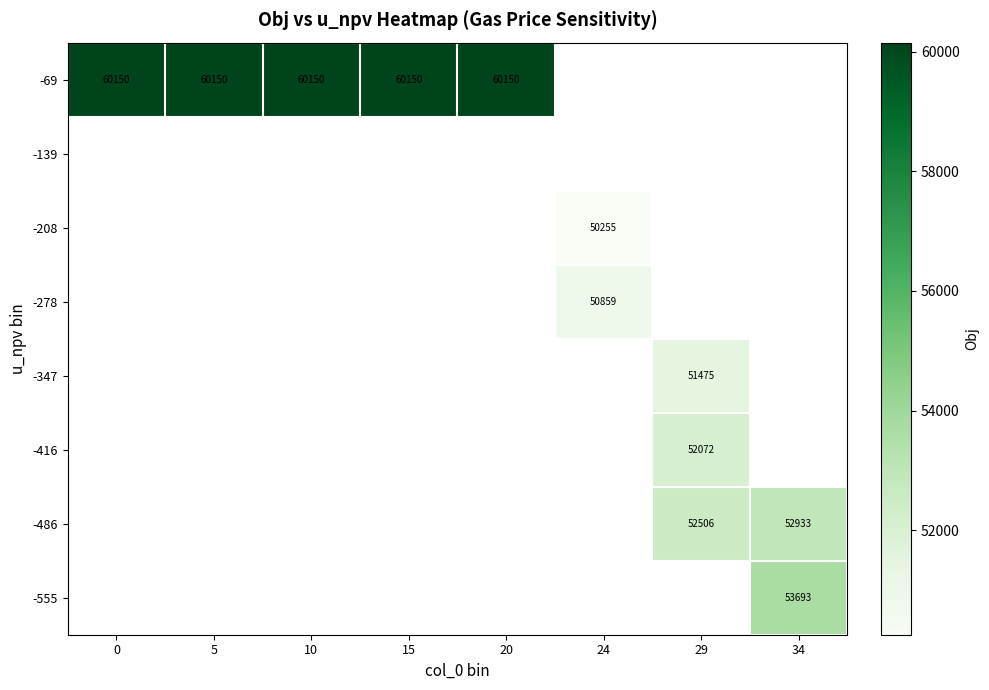

Count the number of categories in the chart.

8